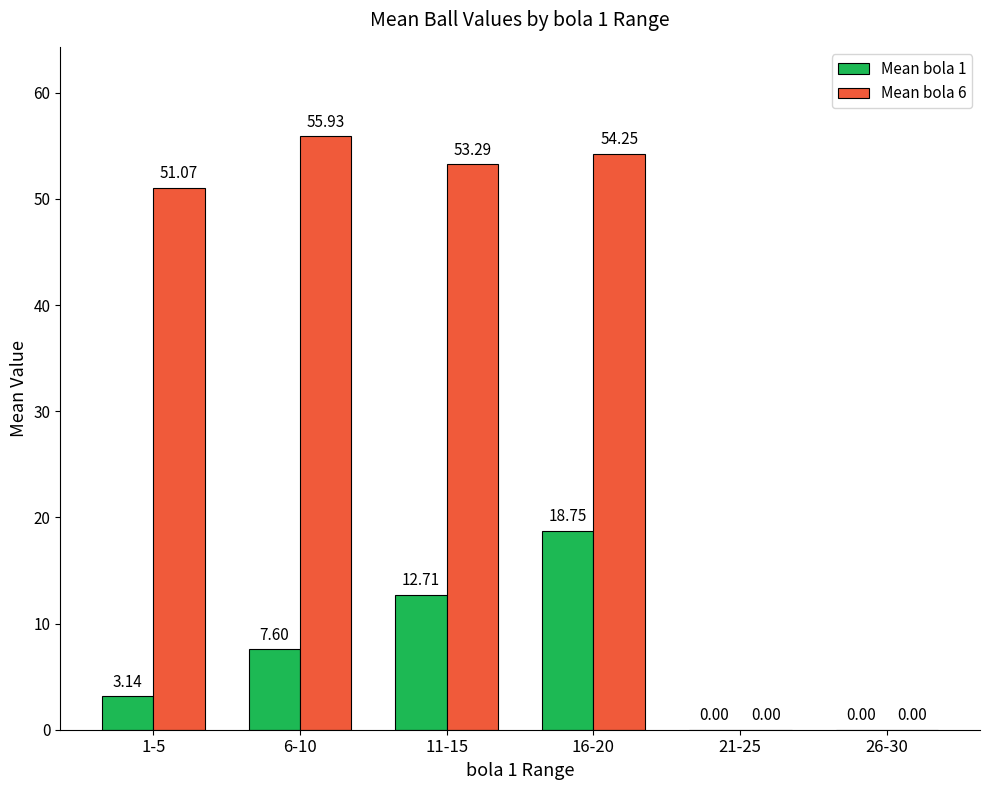

What is the spread (max minus min) of values at 1-5?

47.9